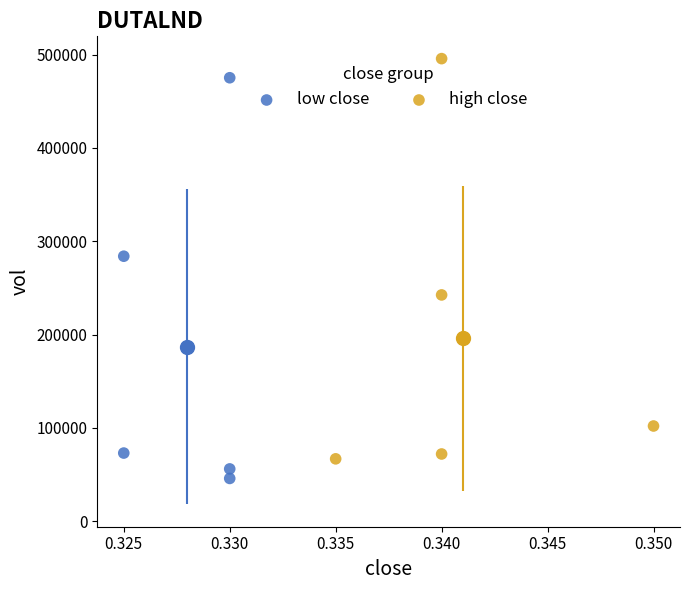

What are all the series names shown in the legend?

low close, high close